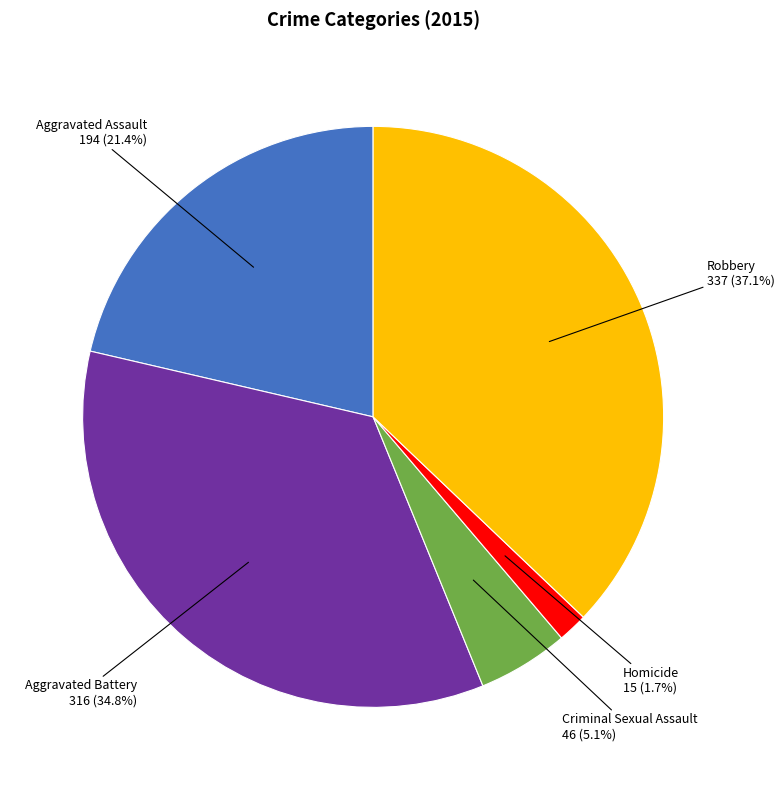

Does any single category account for the majority?

No